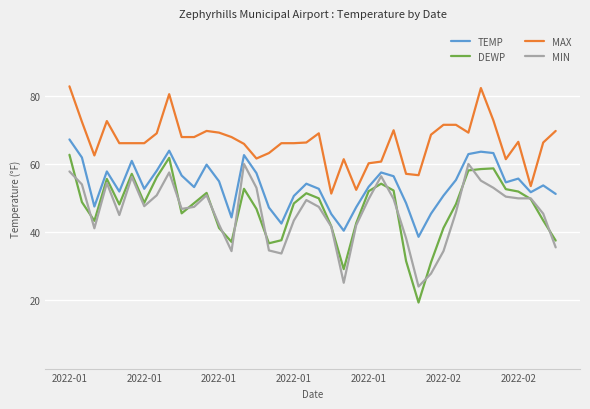

What is the sum of all DEWP values?

1886.9